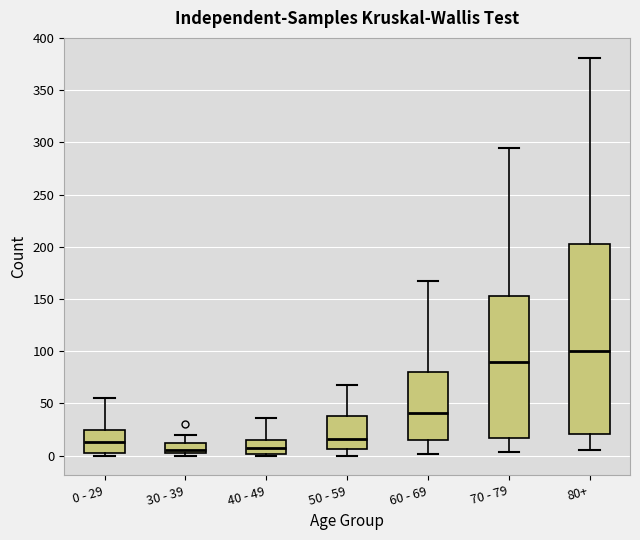

Which box's median line is the highest?

80+